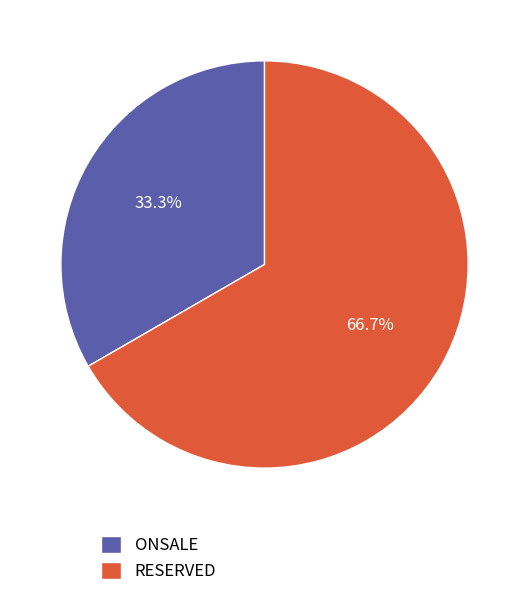

To the nearest percent, what percentage of the pie is ONSALE?

33%